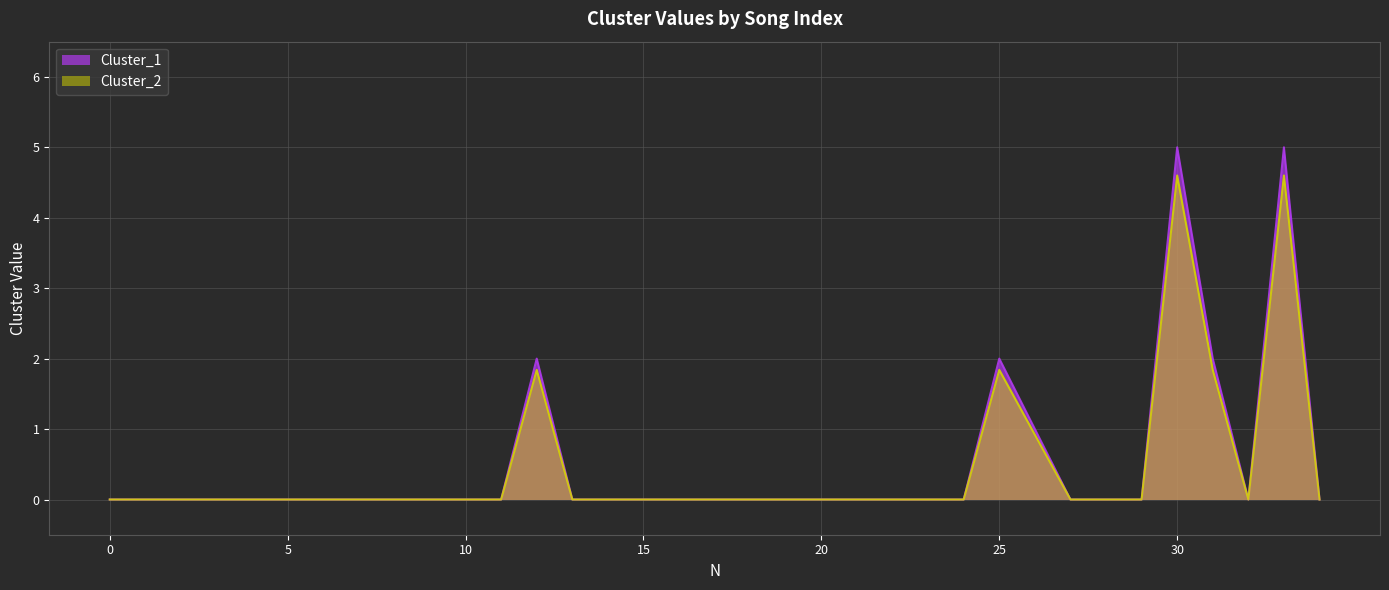

Is it true that Cluster_2 equals 0.0 at 24?

True